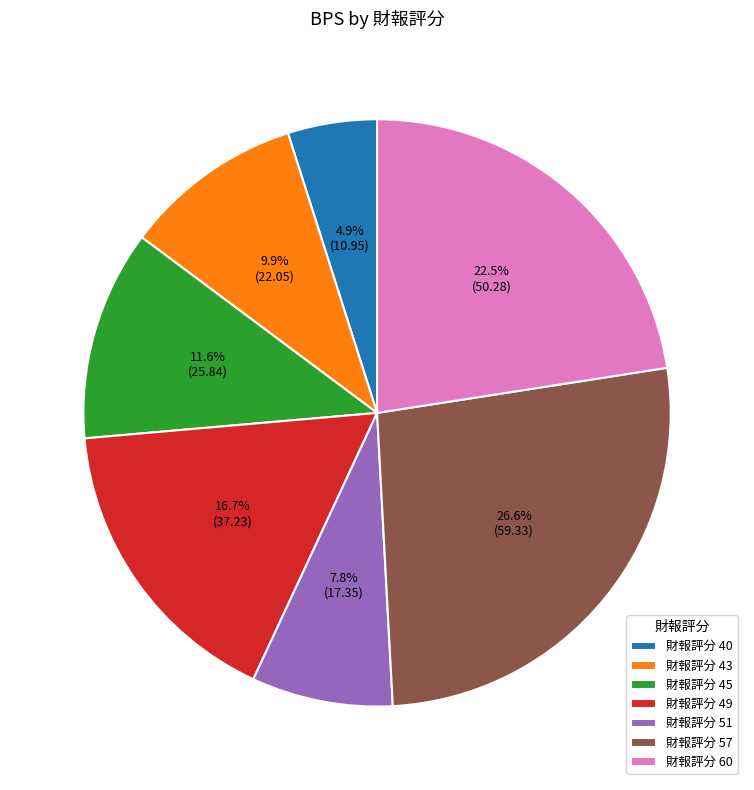

How many slices are in this pie chart?

7